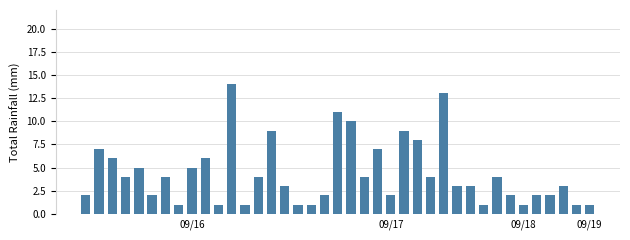

What is the value of the 13th bar from the left?

1